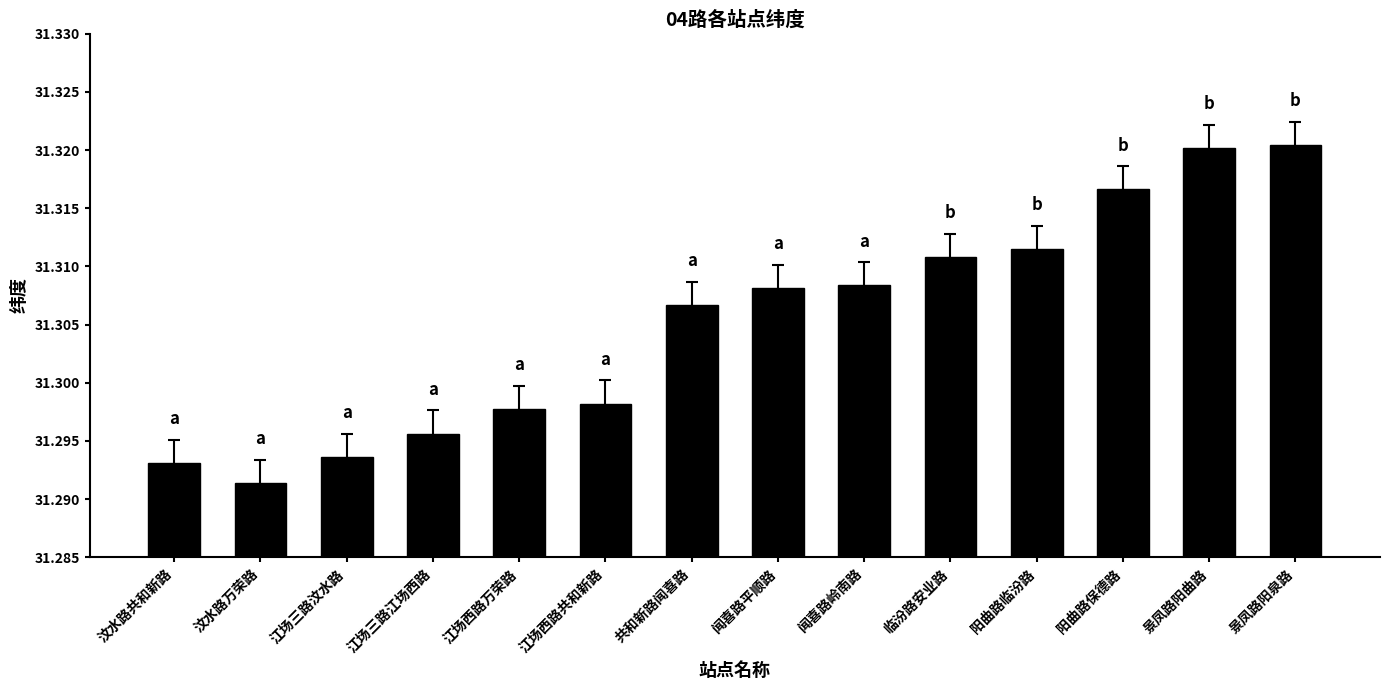

What is the ratio of the value at 汶水路共和新路 to the value at 江场西路共和新路?

1.0